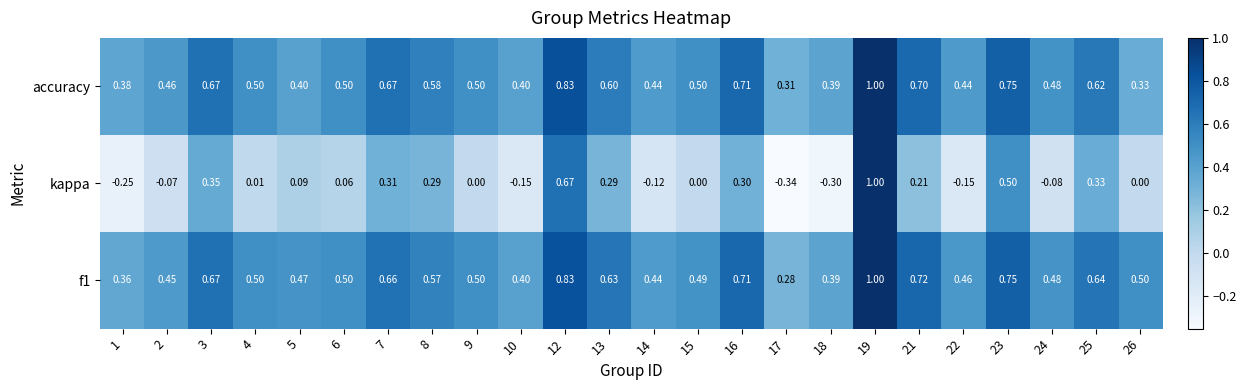

Which series has the largest range (max minus min)?

kappa